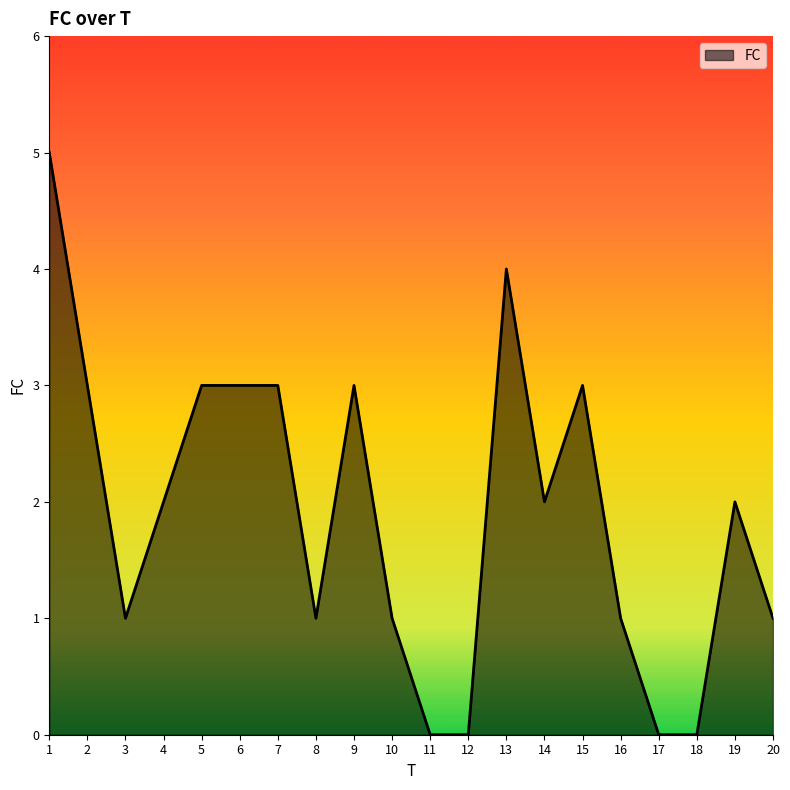

What is the ratio of the value at 13 to the value at 16?

4.0